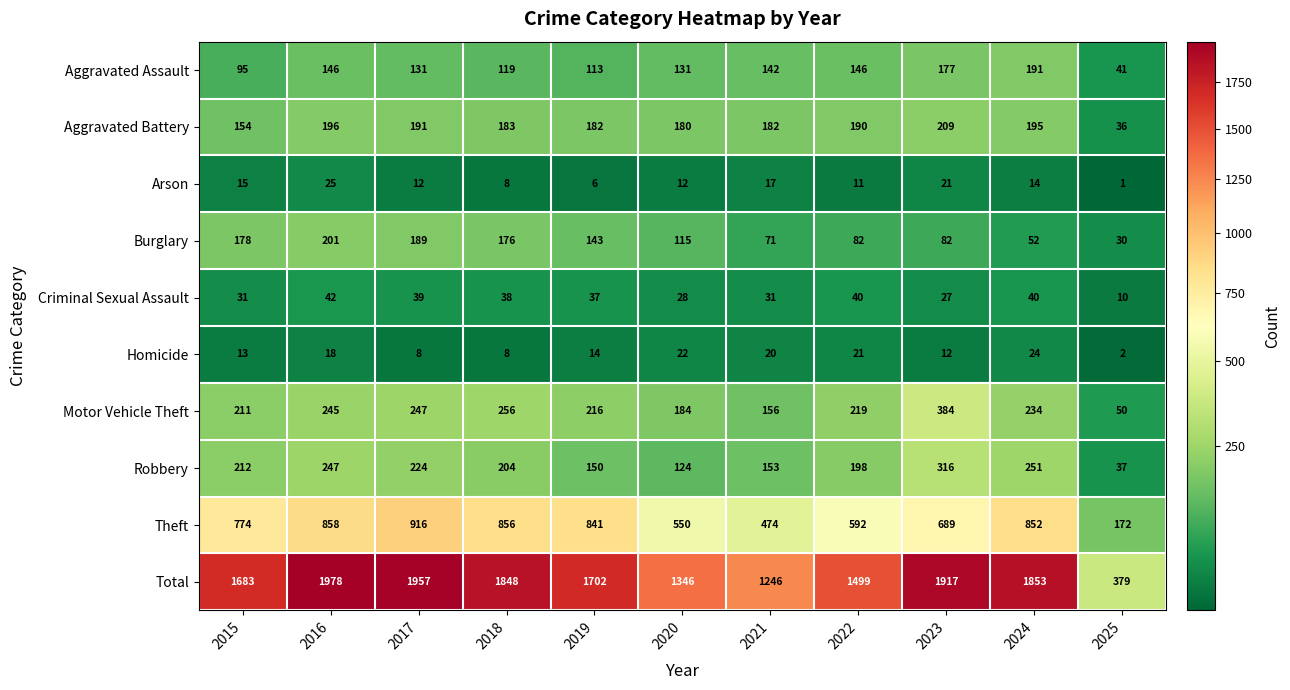

Between 2015 and 2018, which series saw the biggest shift?

Total